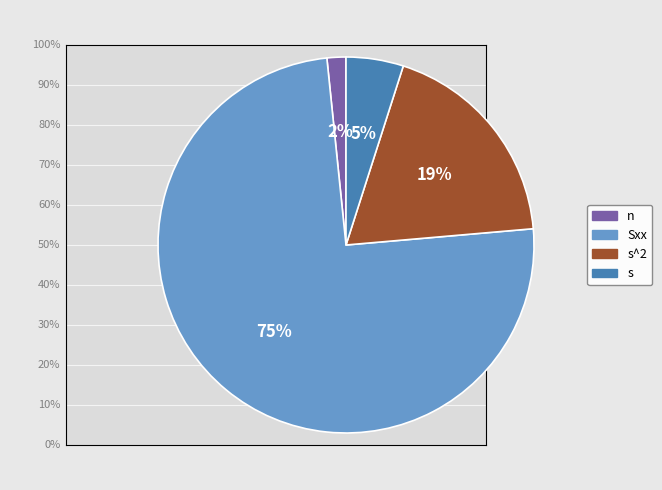

To the nearest percent, what is the average slice percentage?

25%